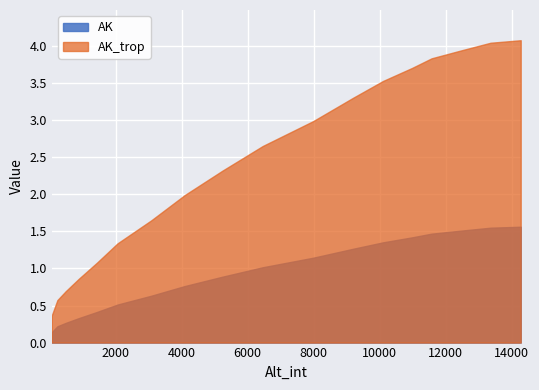

How many values in the AK series exceed 1?

9